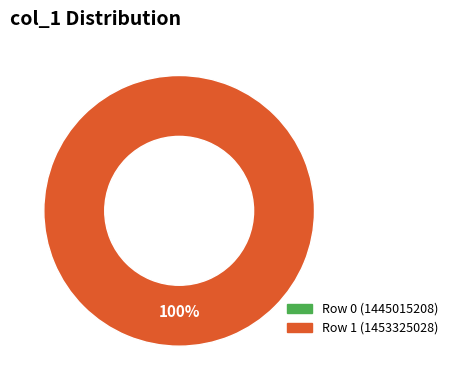

What is the change in value from col_0=1445015208 to col_0=1453325028?

+1